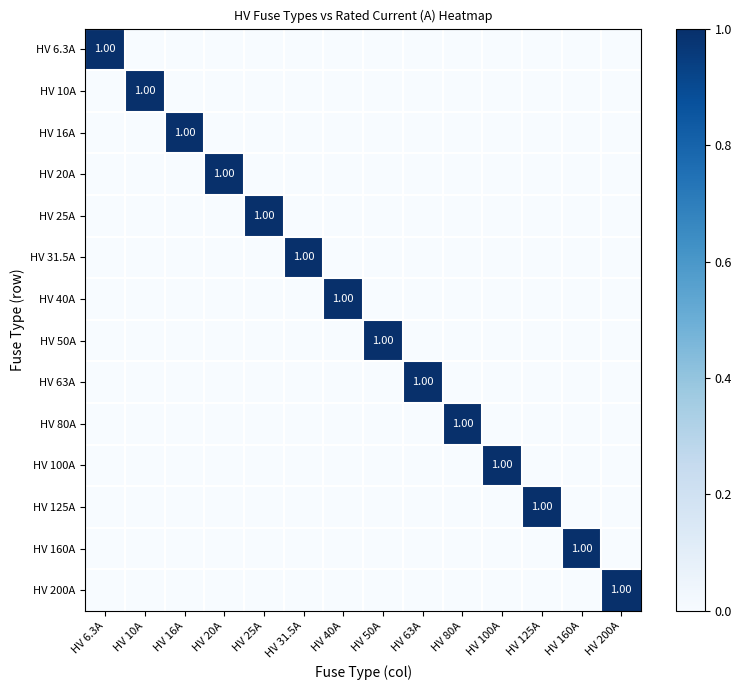

Between HV 160A and HV 16A, which is larger?

HV 160A